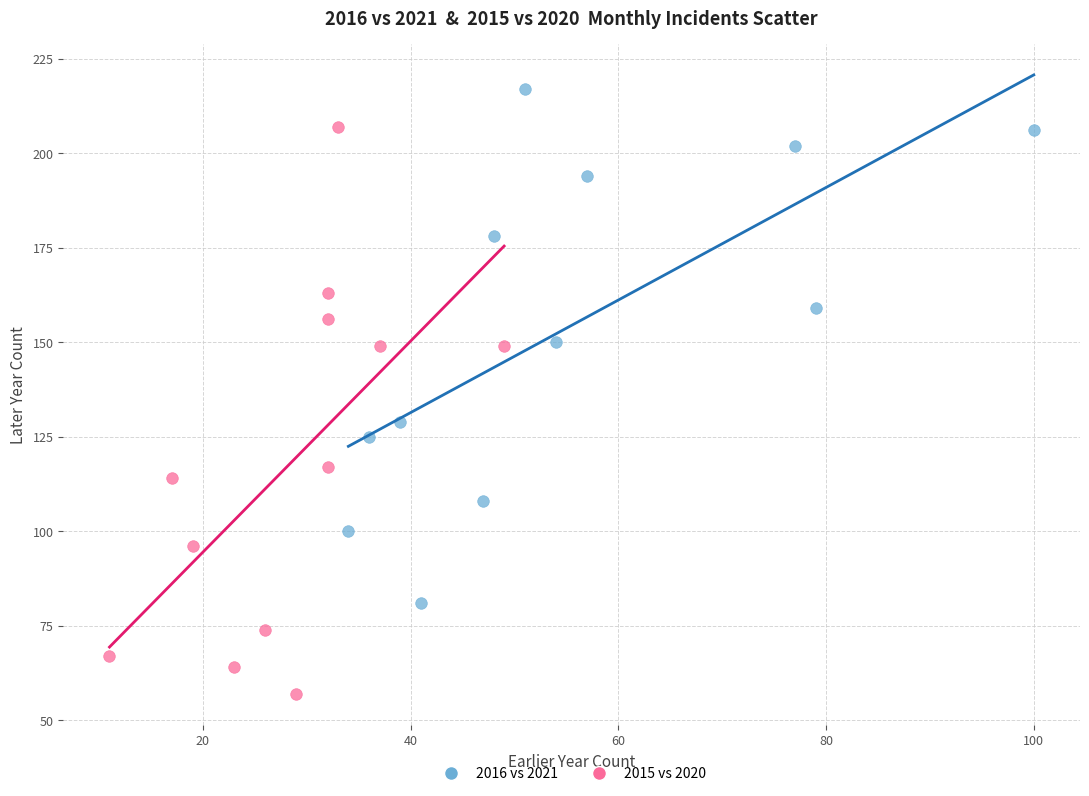

Which series contains the highest Y value?

2016 vs 2021